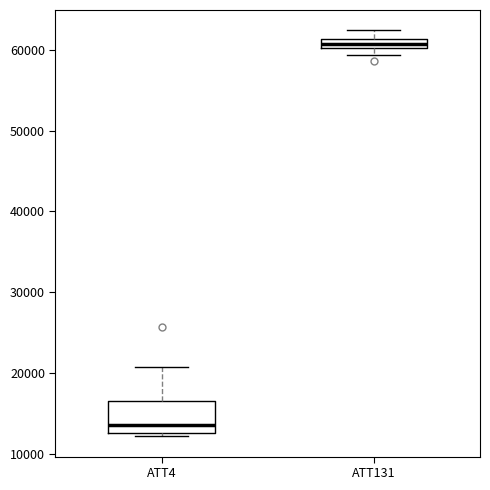

Which box has the lowest median line?

ATT4